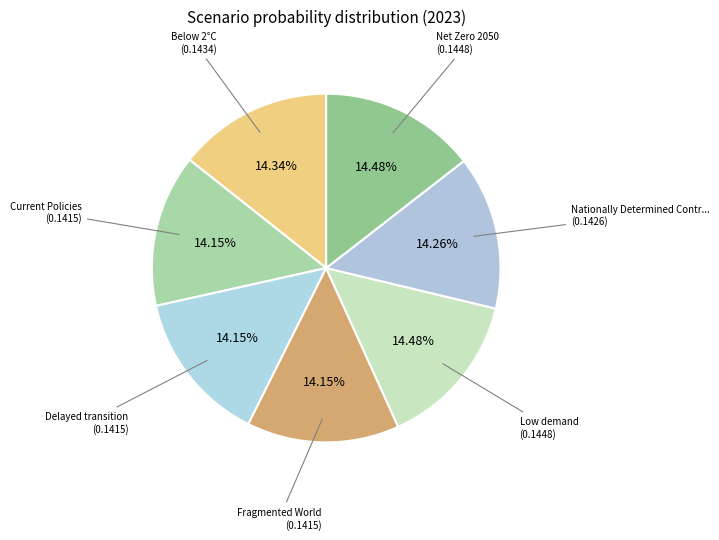

How many segments does this pie chart have?

7